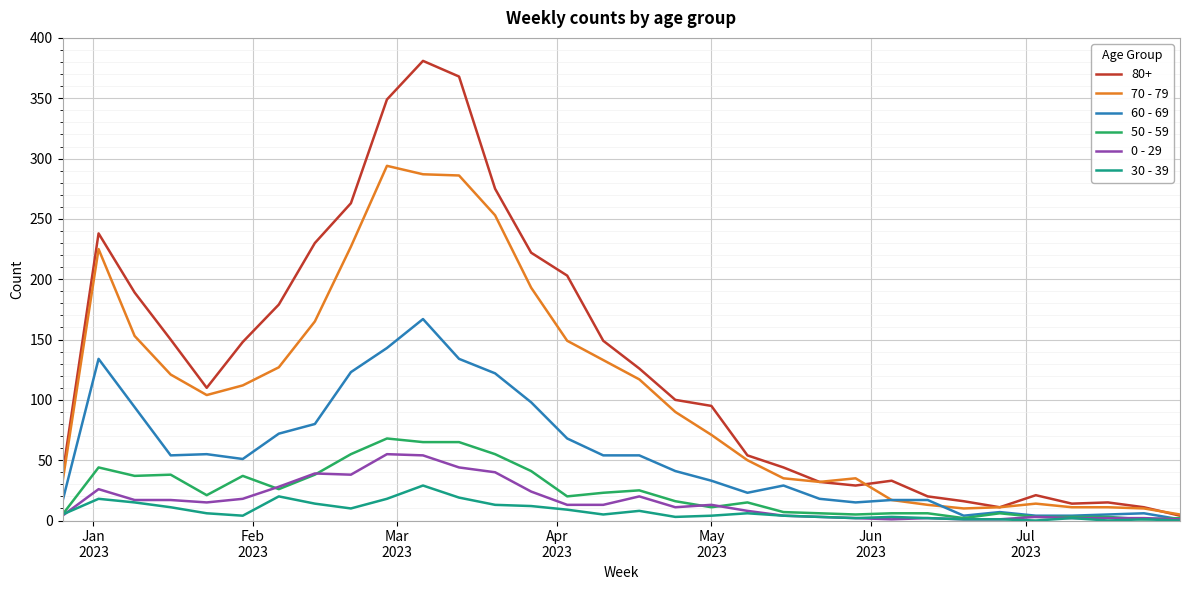

Which series has the largest total across all categories?

80+